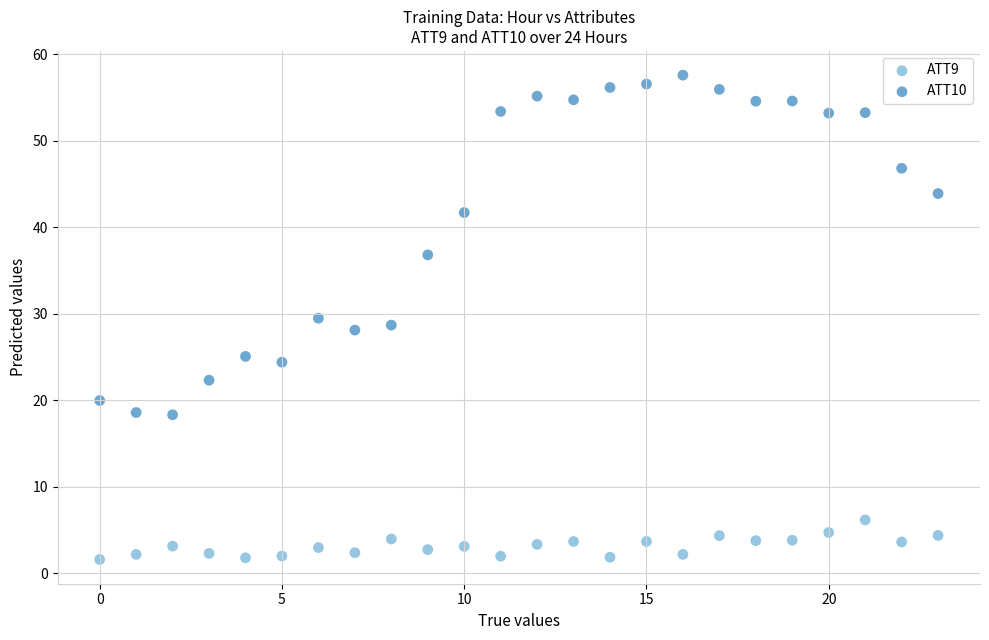

Which series contains the highest Y value?

ATT10